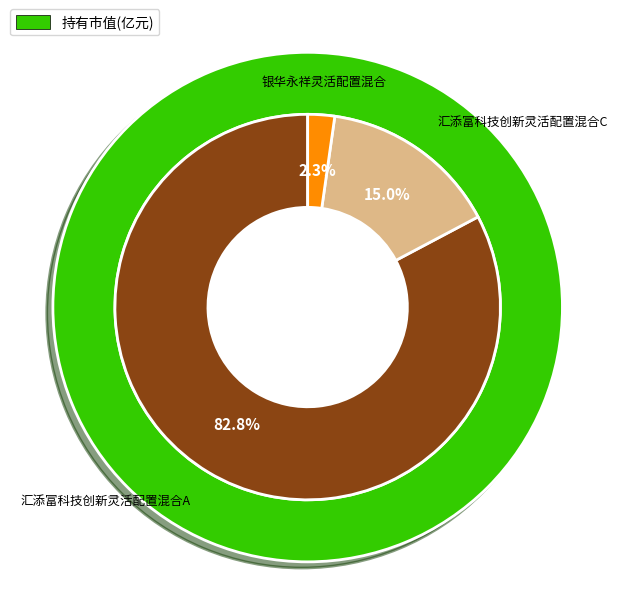

Count the number of slices in the pie.

3